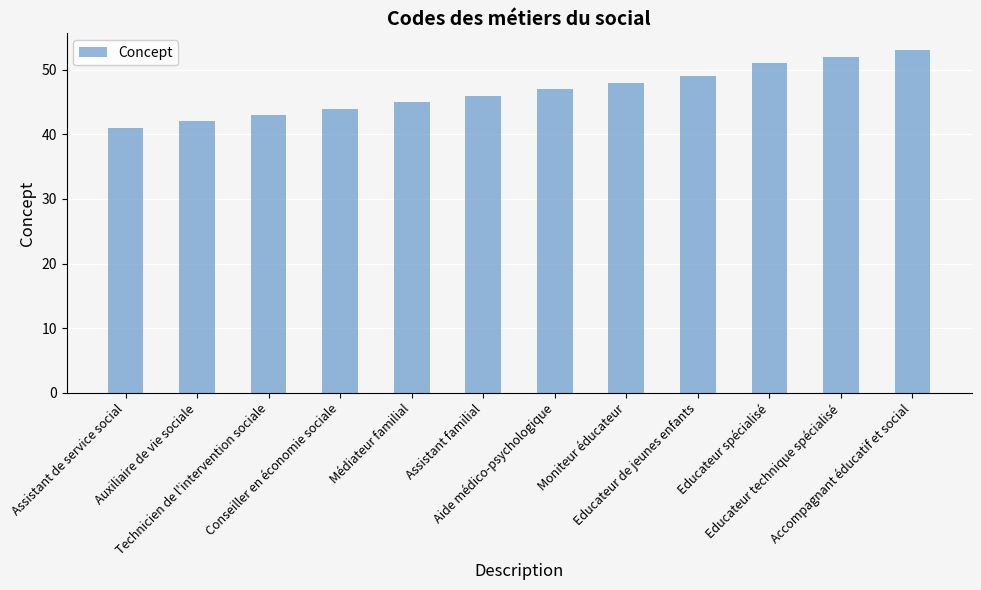

Count the number of data series in this chart.

1